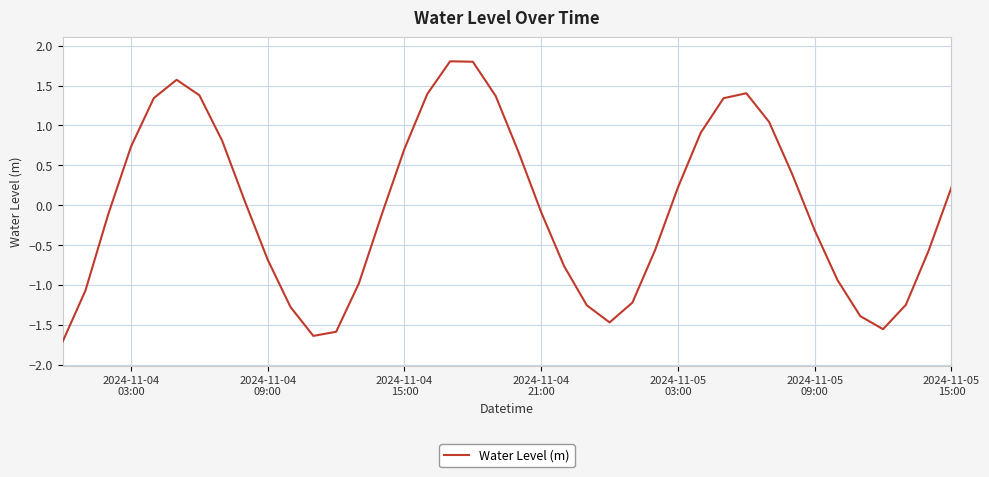

What is the smallest value displayed?

-1.7